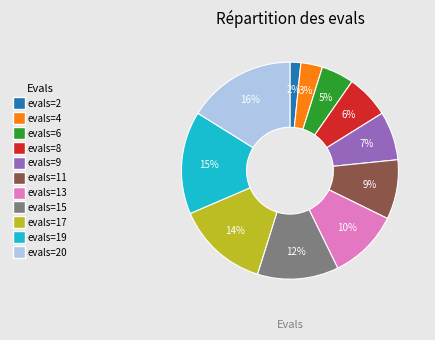

How many slices are in this pie chart?

11